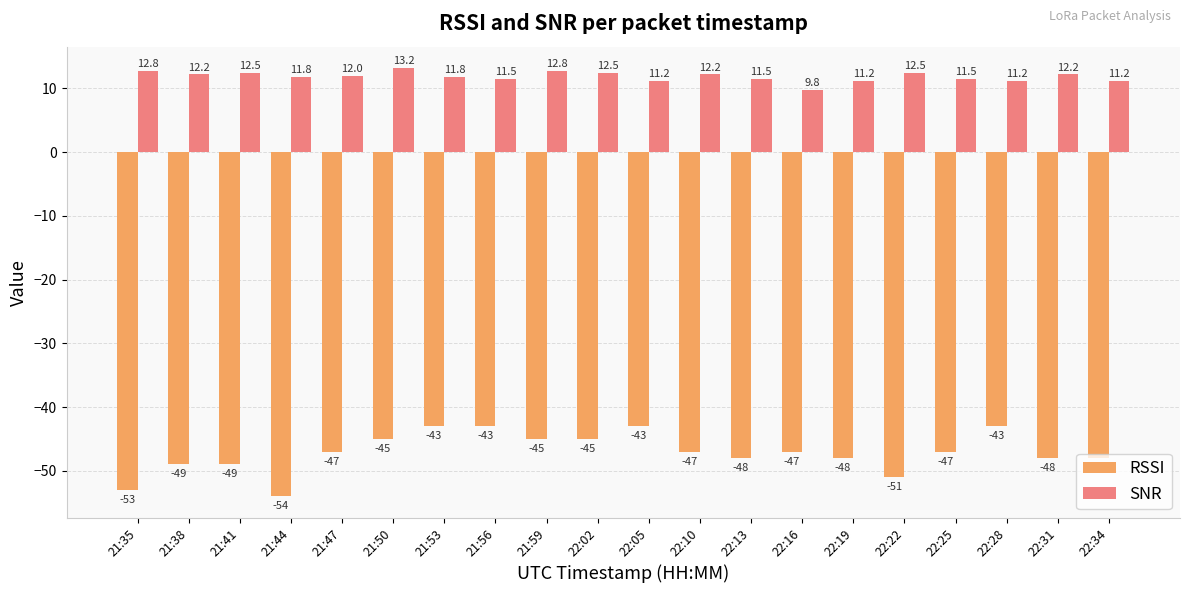

What is the difference between the SNR values at 21:35 and 22:10?

0.6